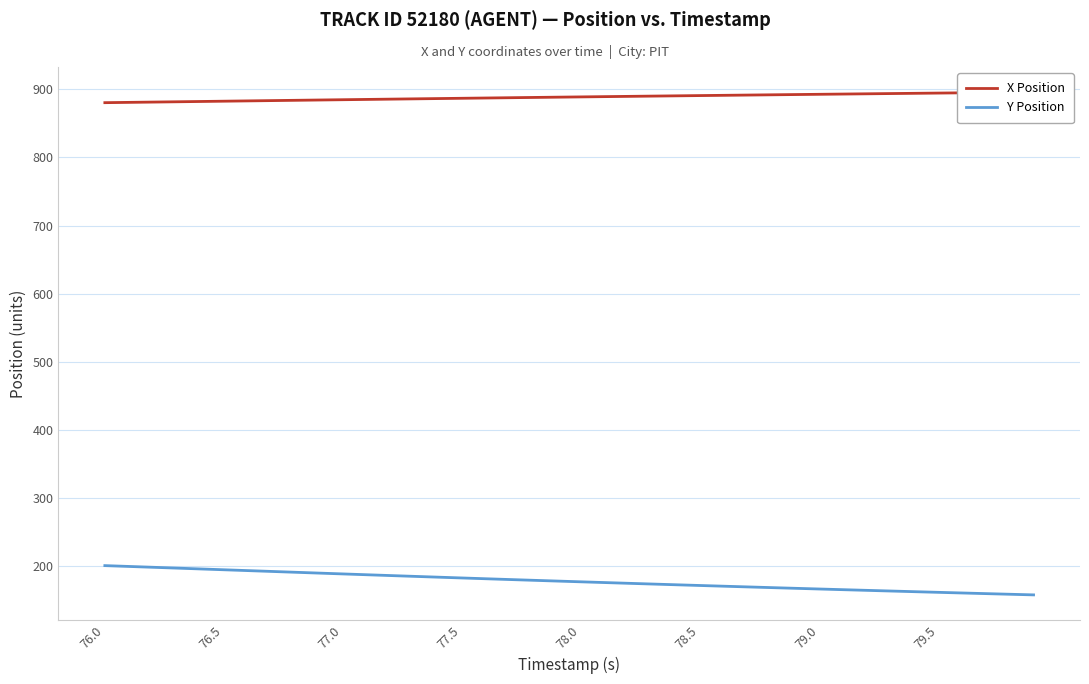

How many values in the X Position series exceed 888?

22